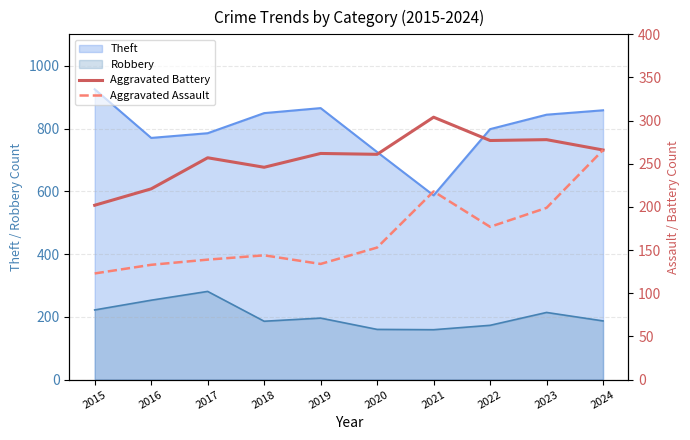

Count the number of categories in the chart.

10